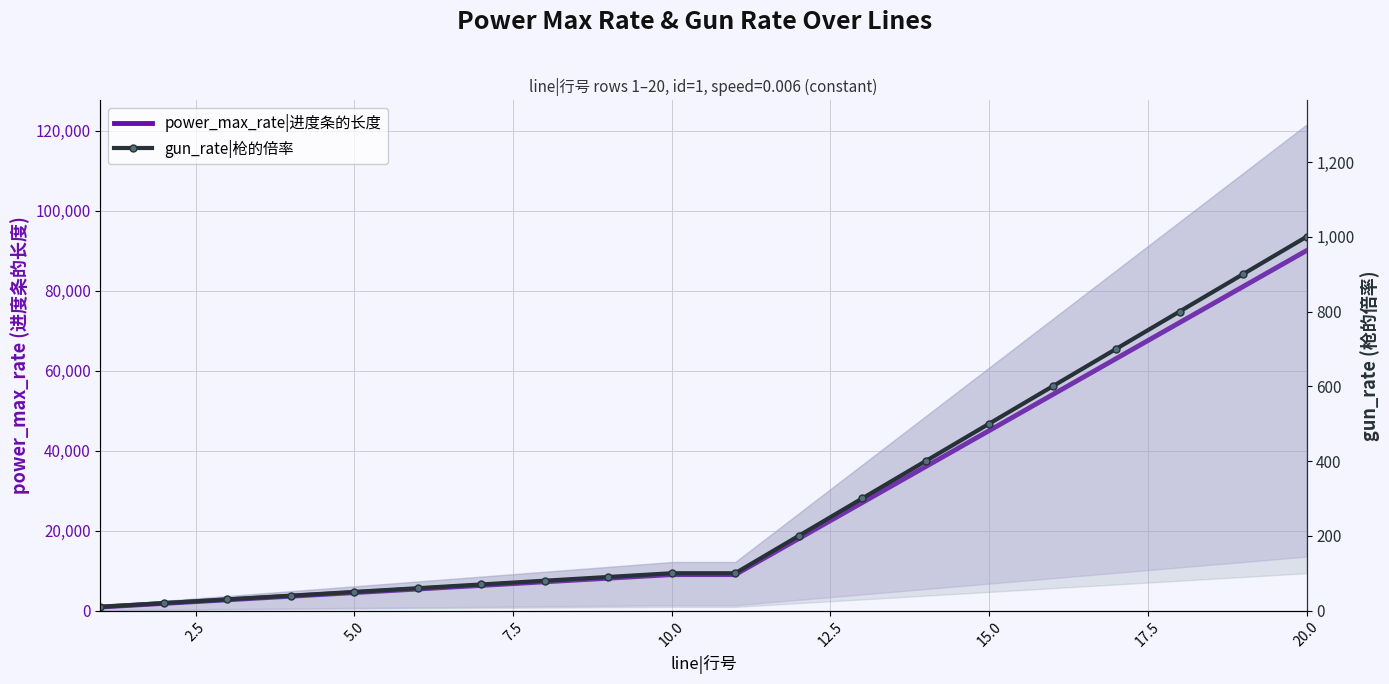

True or false: gun_rate|枪的倍率 and power_max_rate|进度条的长度 intersect in this chart.

False